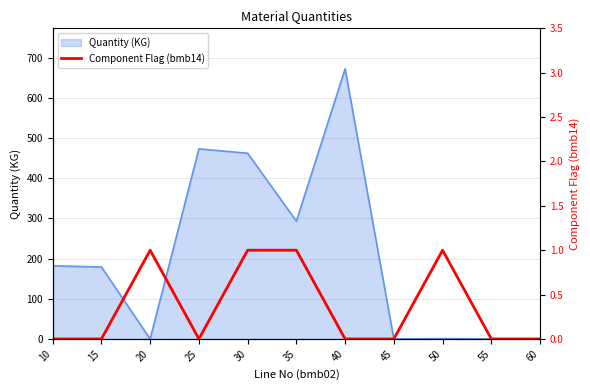

Where is the data nearest to the value 0?

10